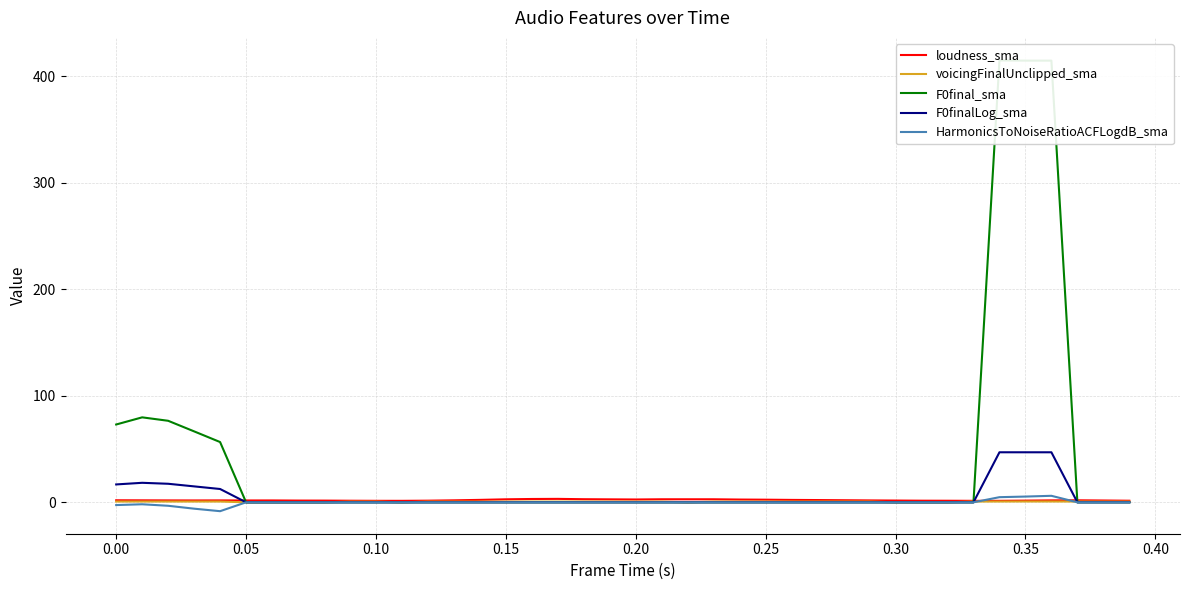

True or false: F0finalLog_sma has more than 1 points higher than both neighbors.

True